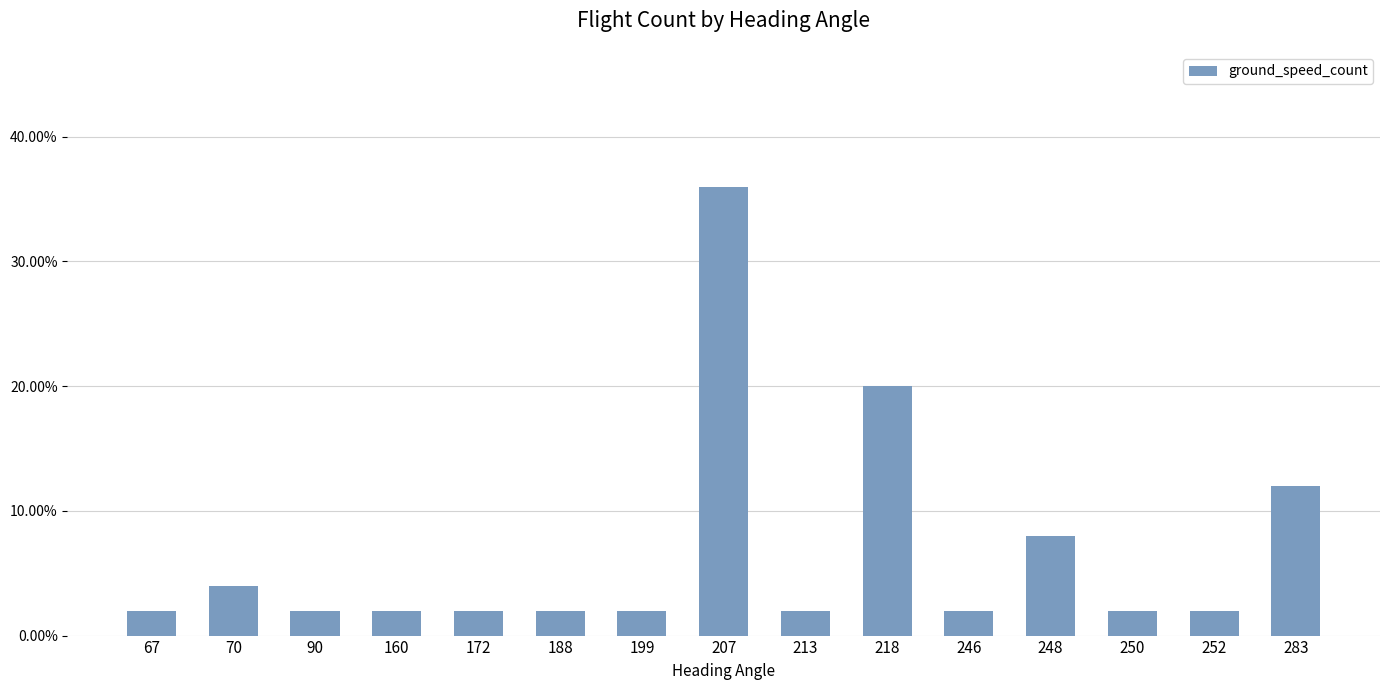

True or false: the data shows 0.6 at 207.

False